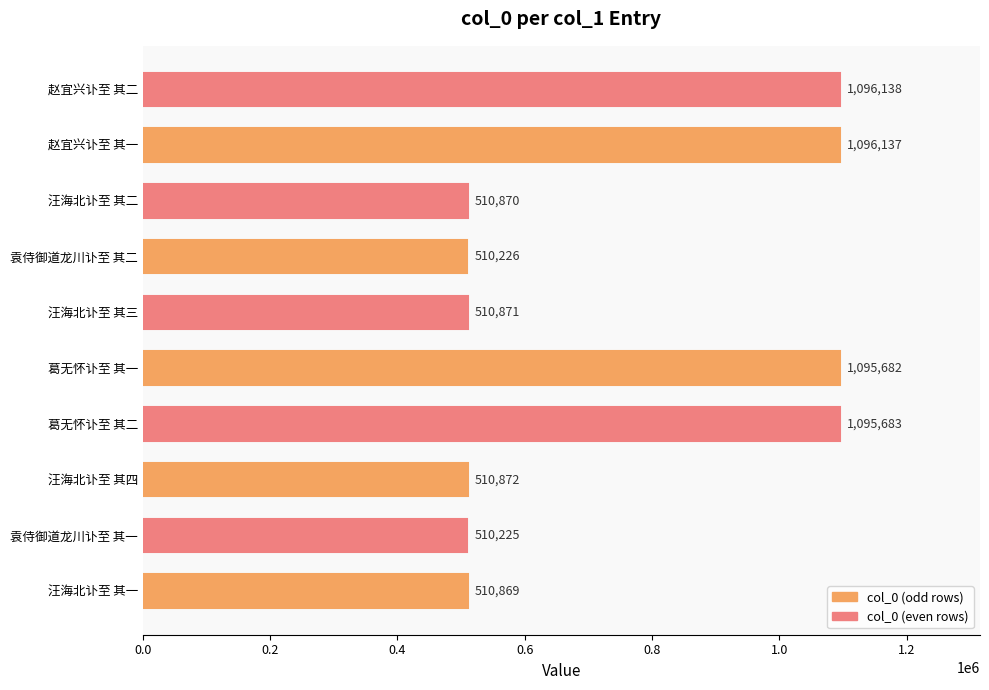

Which has a higher value, 葛无怀讣至 其一 or 汪海北讣至 其一?

葛无怀讣至 其一